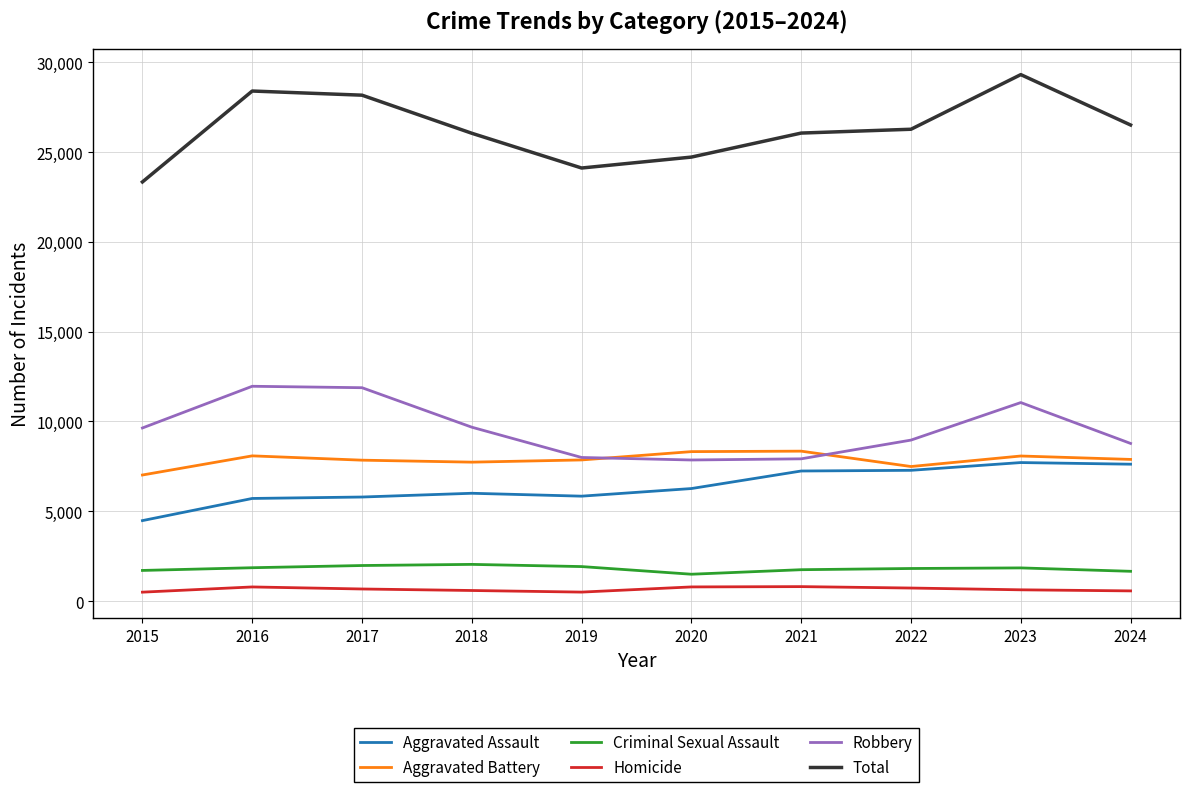

Which series has the largest total across all categories?

Total